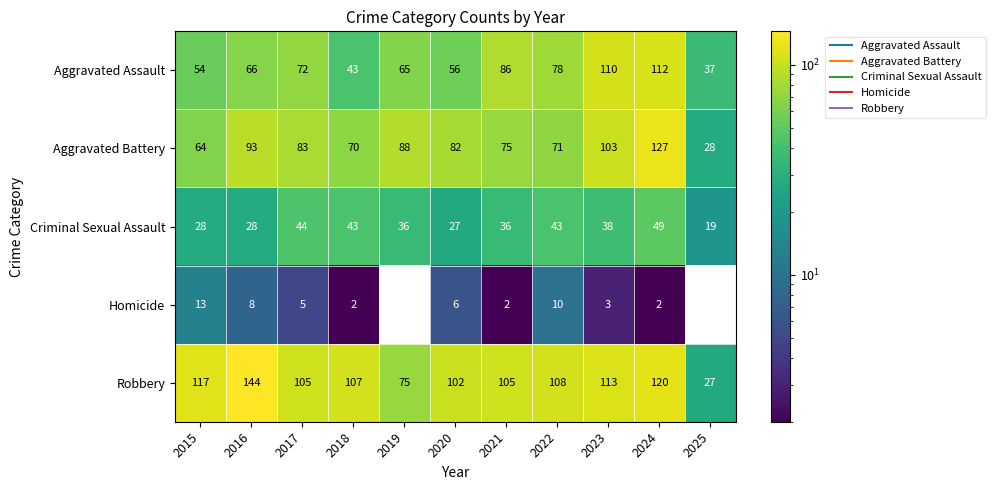

At which category does the chart reach its peak across all series?

2016